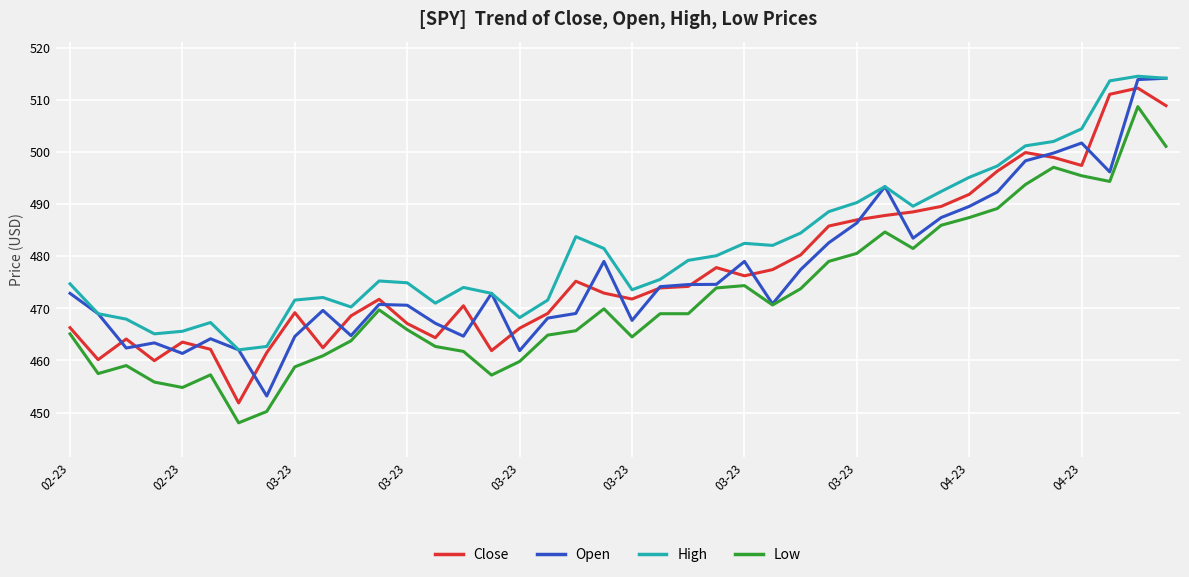

Which series has the largest total across all categories?

High